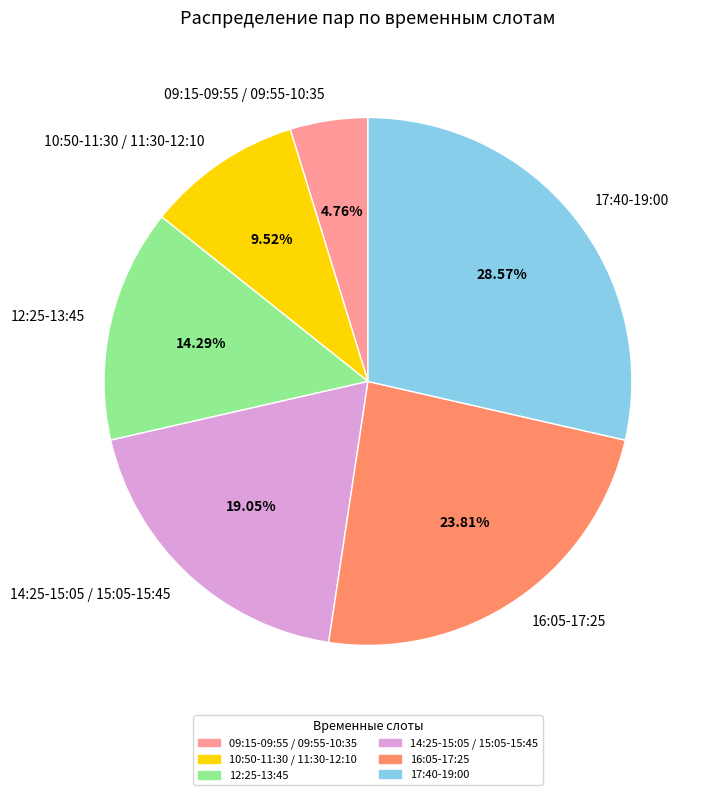

Does 16:05-17:25 represent more than half of the total?

No